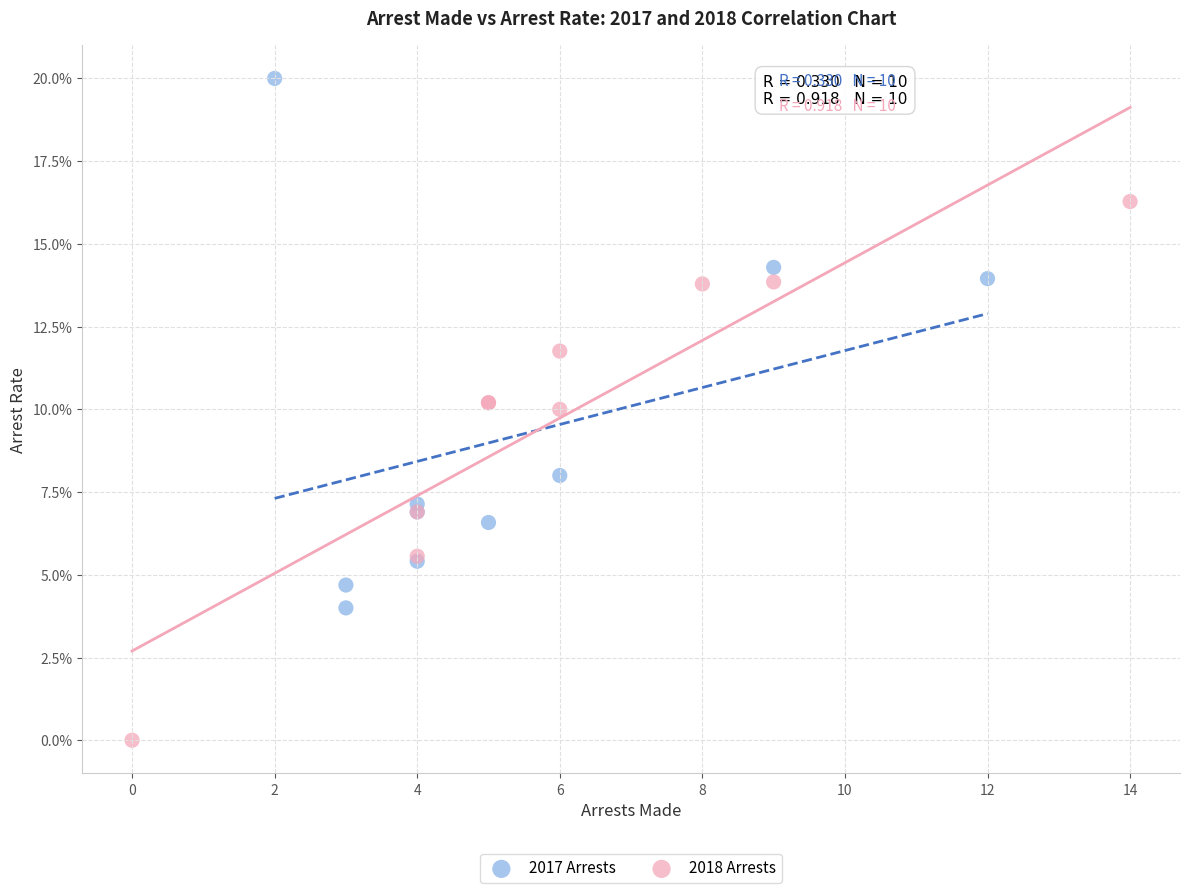

What are all the series names shown in the legend?

2017 Arrests, 2018 Arrests